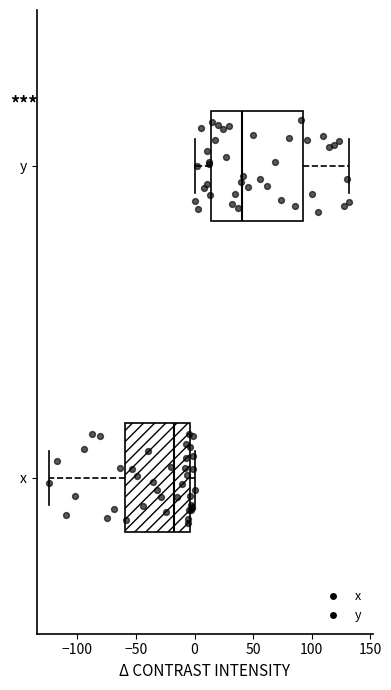

Reading bottom to top, read every box against the x-axis: the position of its median line, the range the box covers, and the ends of its whiskers. The values are not printed on the chart, so give them approximately, as read against the axis.

x: median -20, box -60 to -5, whiskers -125 to 0
y: median 40, box 15 to 95, whiskers 0 to 130